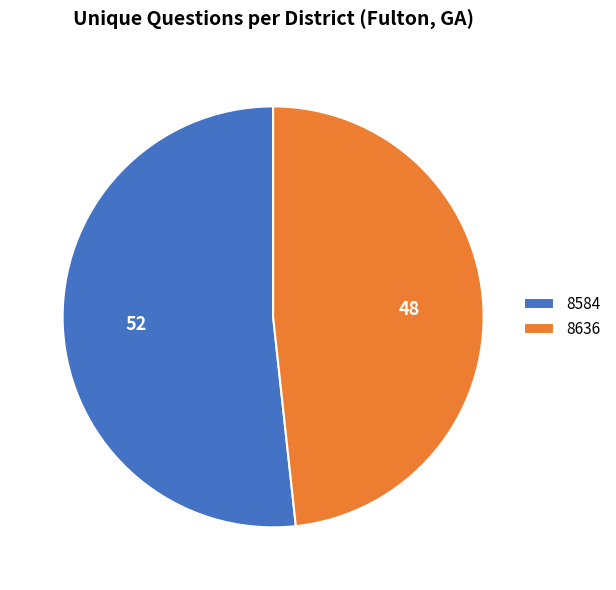

Combined, do 8584 and 8636 account for over 50%?

Yes